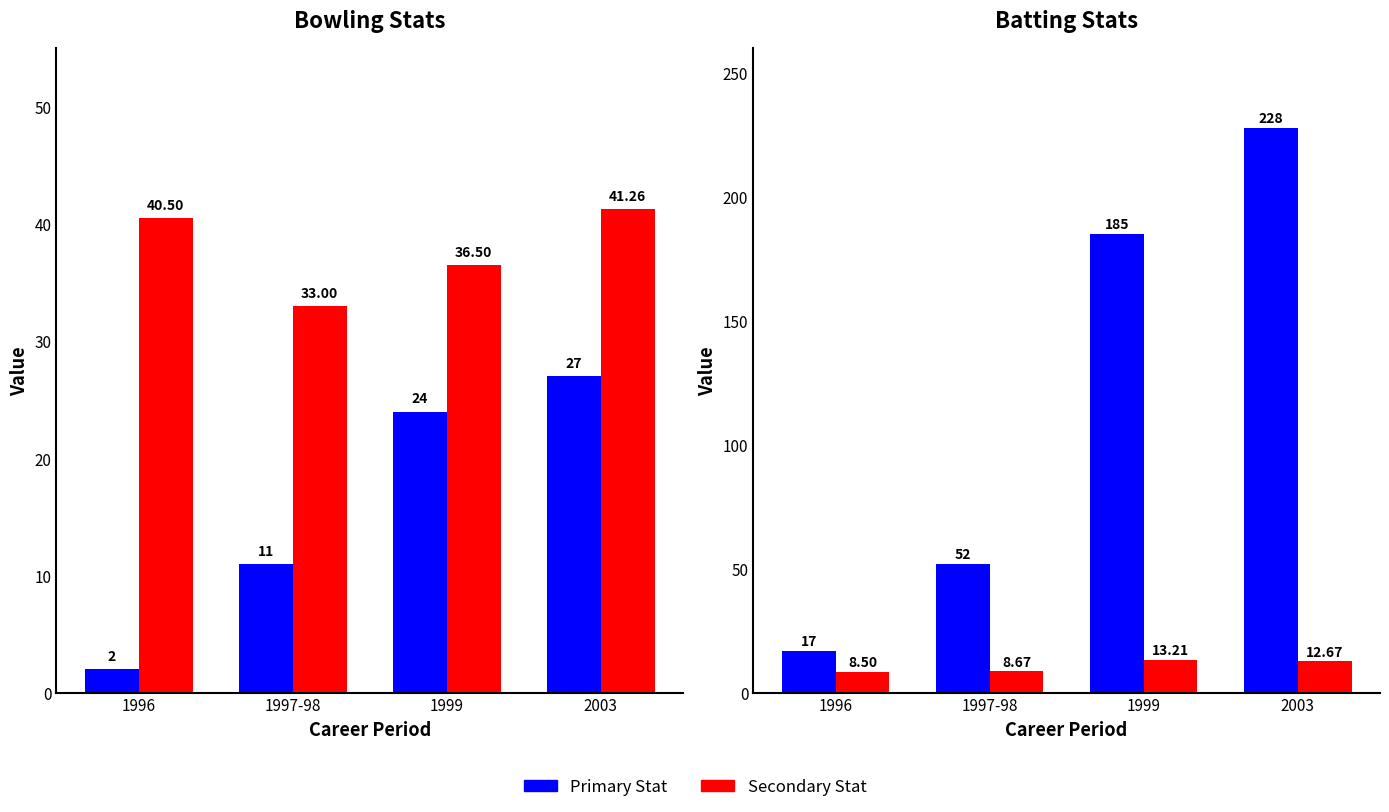

At how many categories does at least one series exceed 156?

2